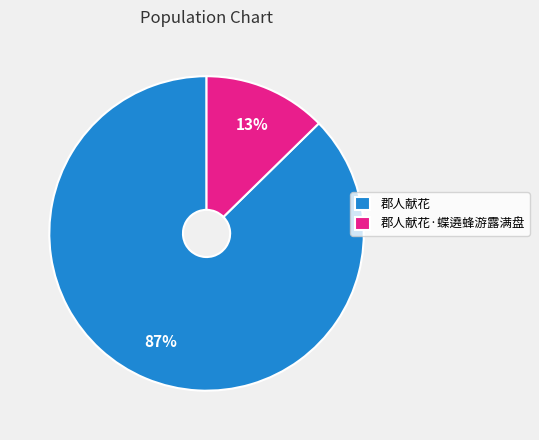

Which category has the biggest portion of the pie?

郡人献花